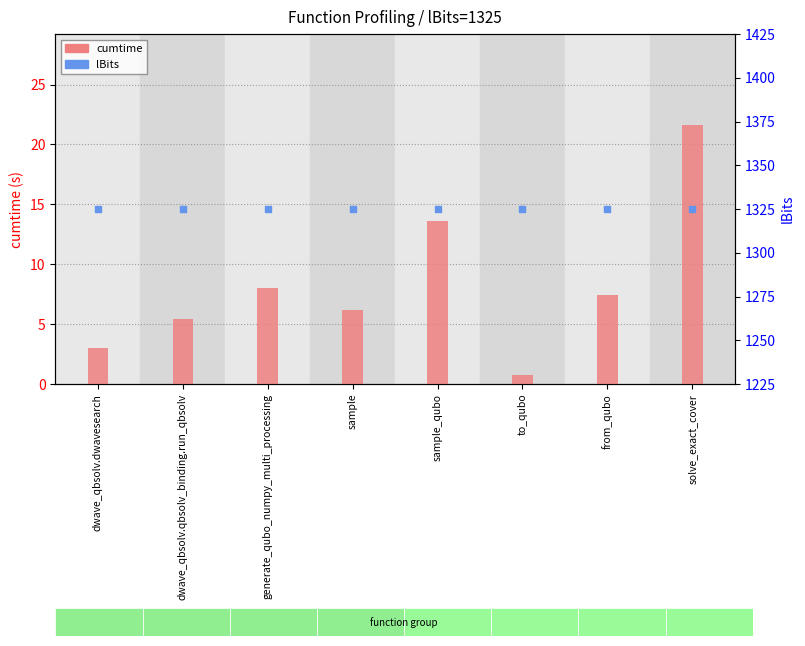

Which series has the largest total across all categories?

lBits